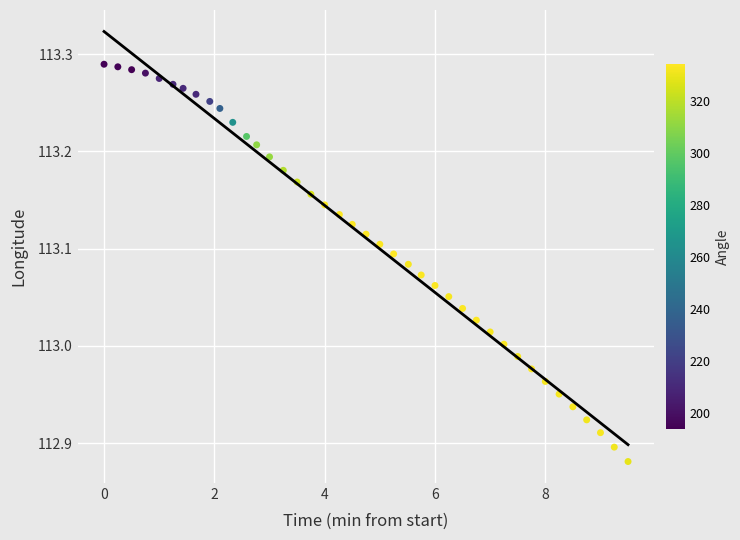

What is the range of X values (max minus min)?

9.5